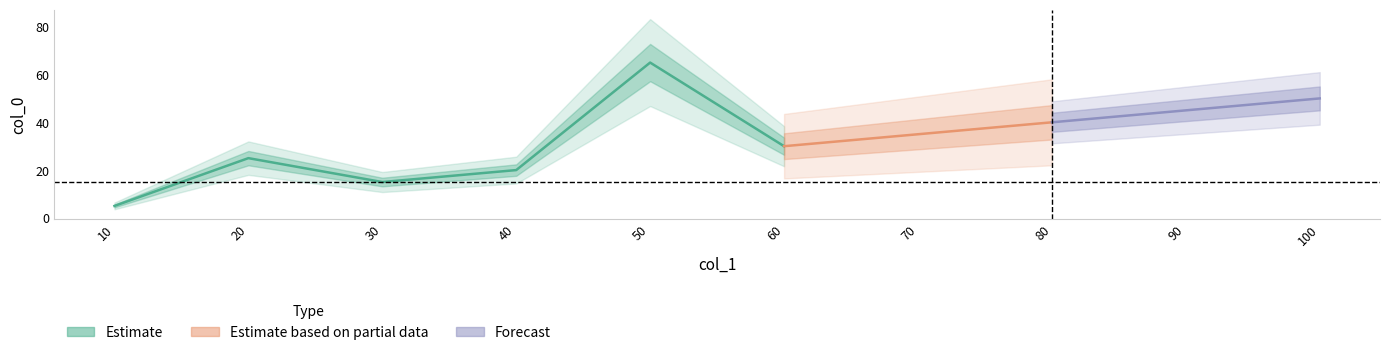

List the labels in order of value, largest first.

50, 100, 90, 80, 70, 60, 20, 40, 30, 10